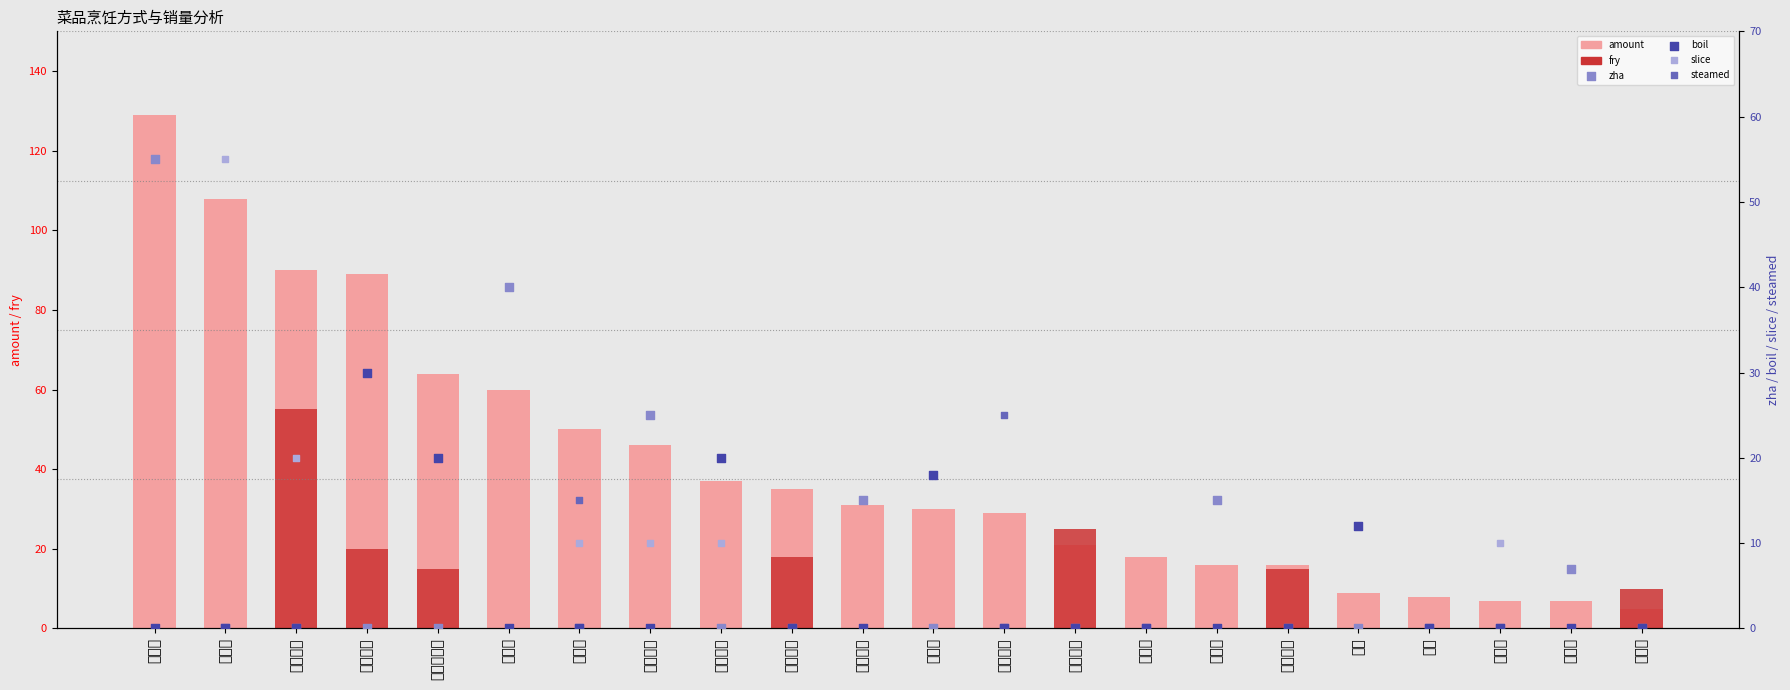

What is the total value across all series at 阳春面?

48